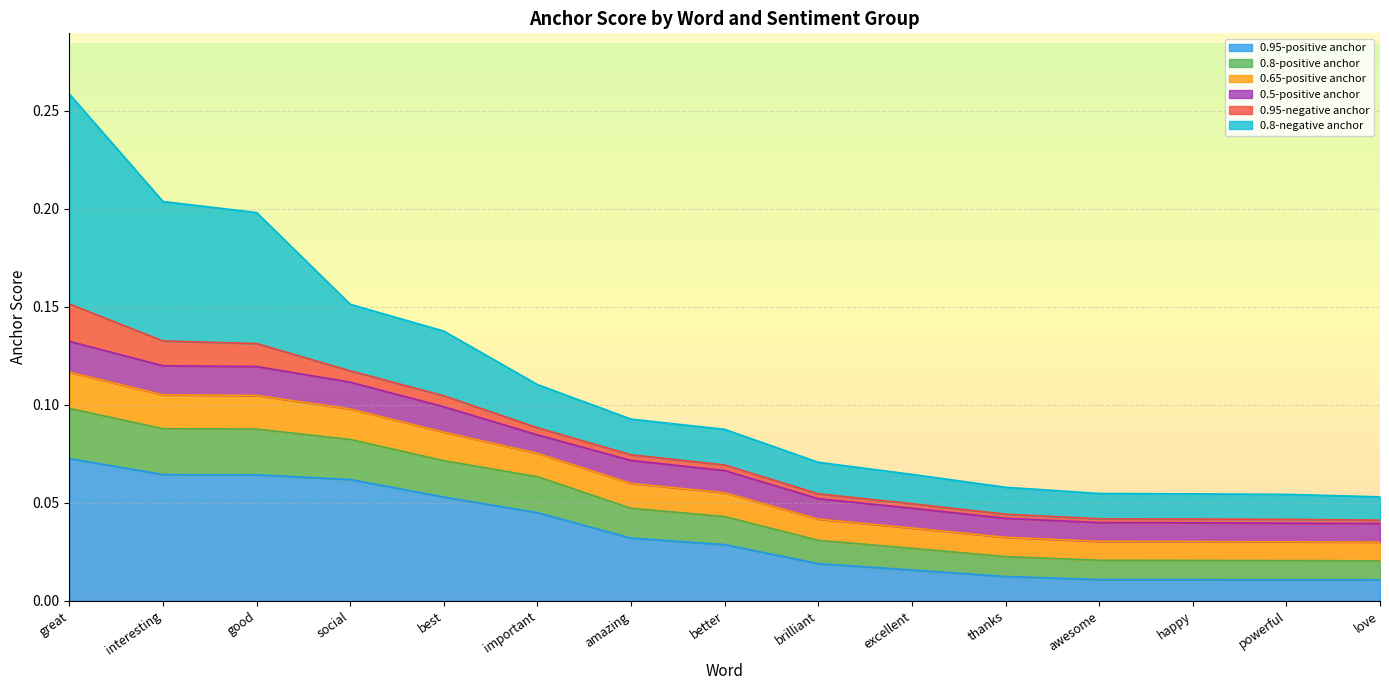

True or false: 0.95-positive anchor has more than 1 interior local peaks.

False